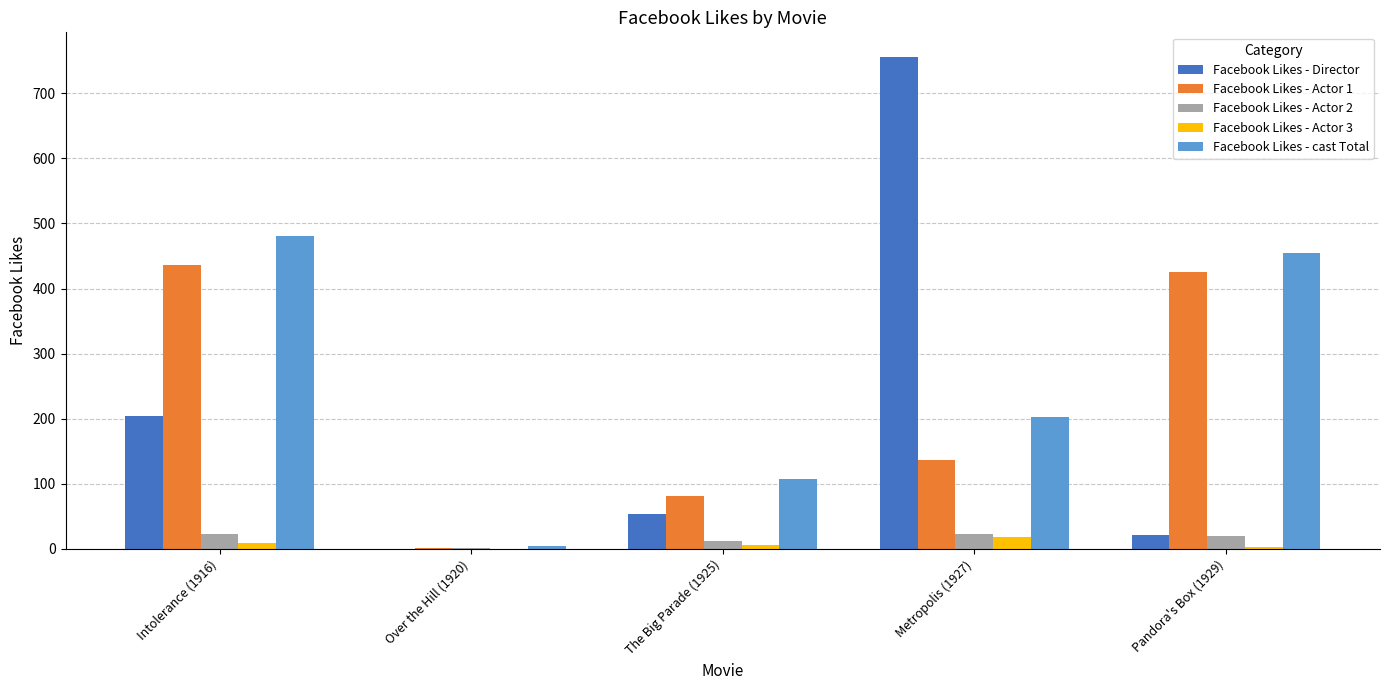

Which series has the largest total across all categories?

Facebook Likes - cast Total